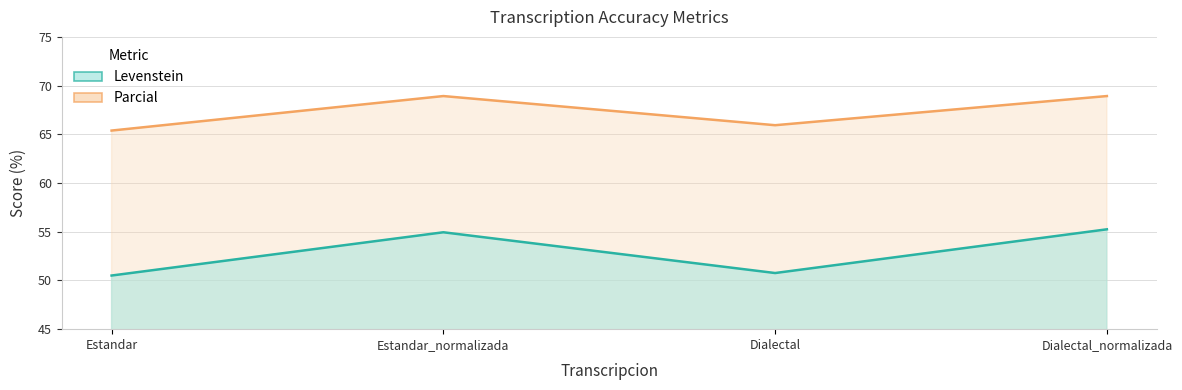

What is the value of the Levenstein point at the 1st from the left?

50.5